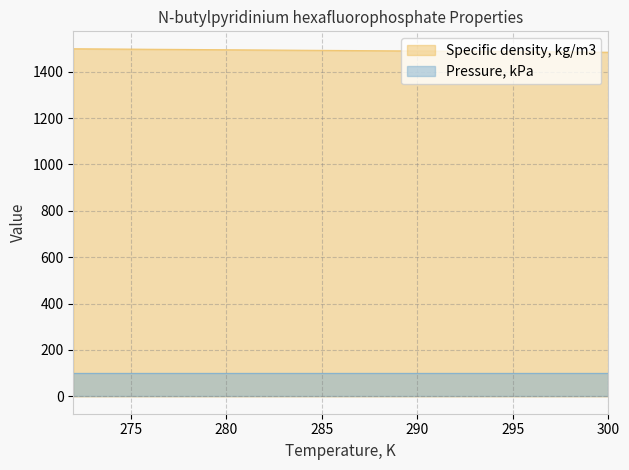

Approximately how many times larger is the value at 300 compared to 295?

1.0